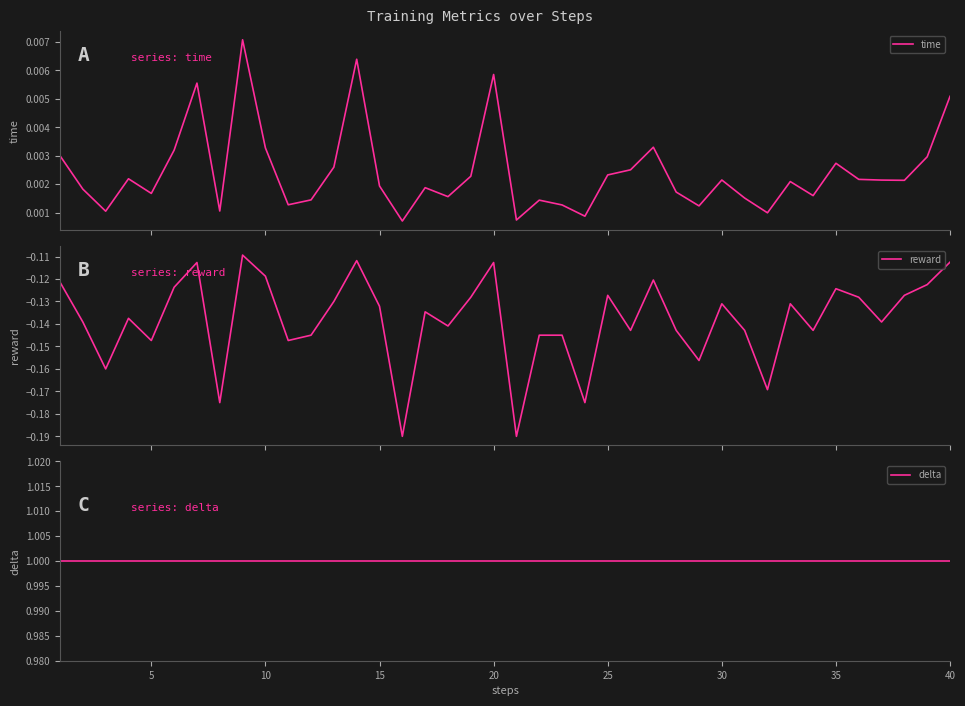

Count the number of data series in this chart.

3